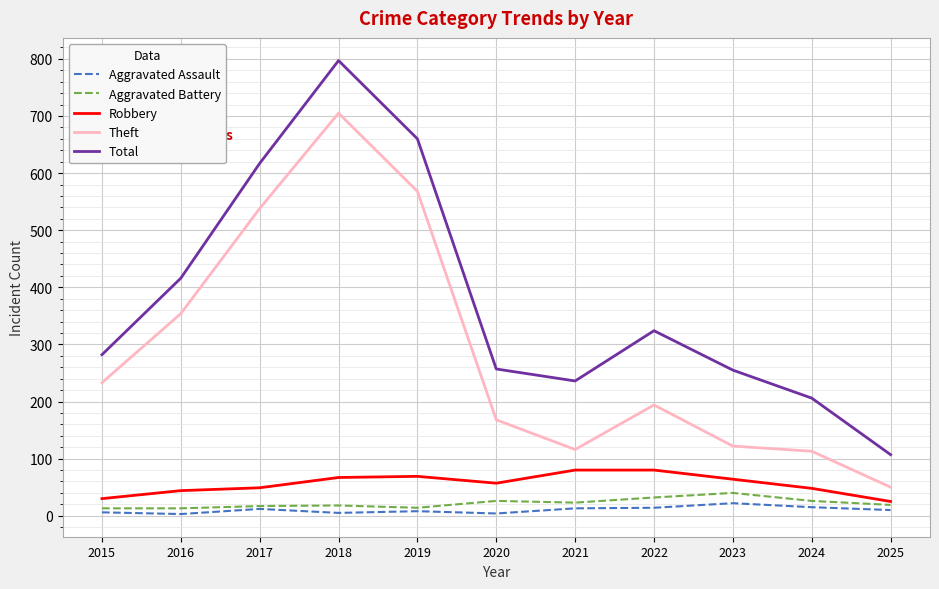

What is the sum of all Robbery values?

613